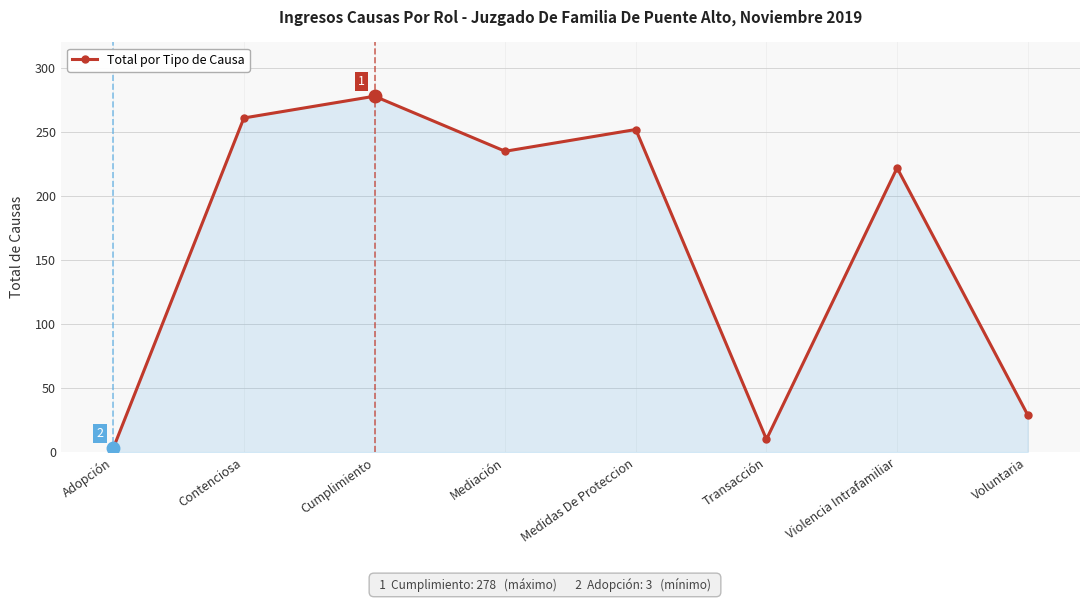

What is the label of the 2nd point from the right?

Violencia Intrafamiliar